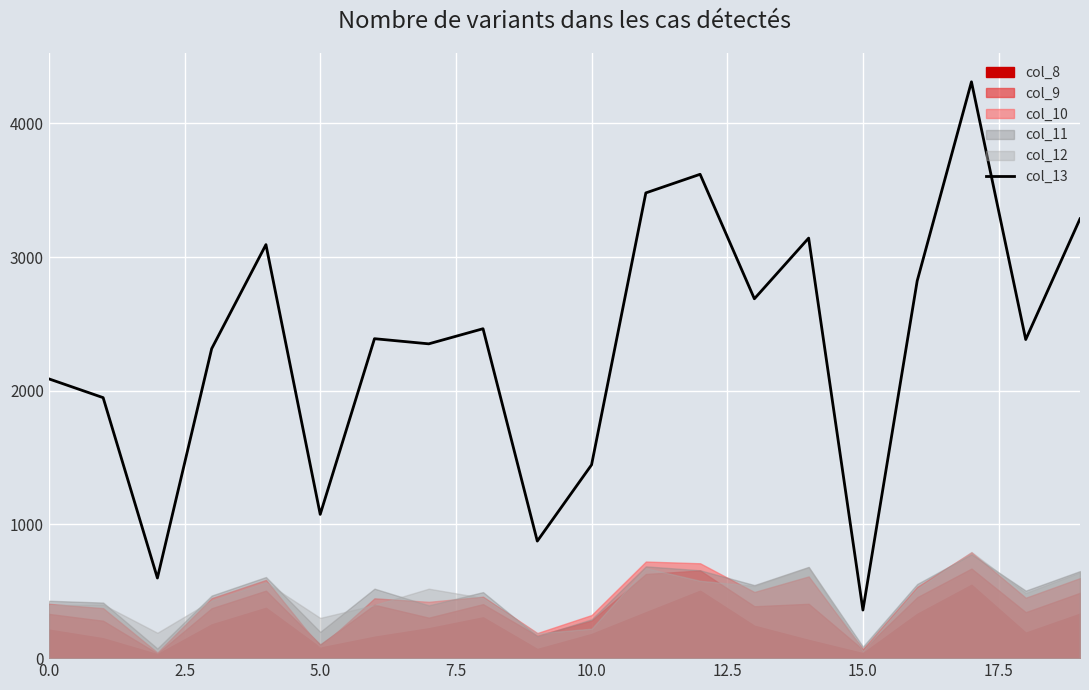

Reading left to right, extract all data points from this chart.

2089.4	1948.9	599.4	2315.2	3093.6	1075.6	2389.9	2351.4	2464.5	875.7	1446.3	3480.6	3620.0	2688.6	3142.6	359.7	2822.2	4311.7	2383.7	3286.7